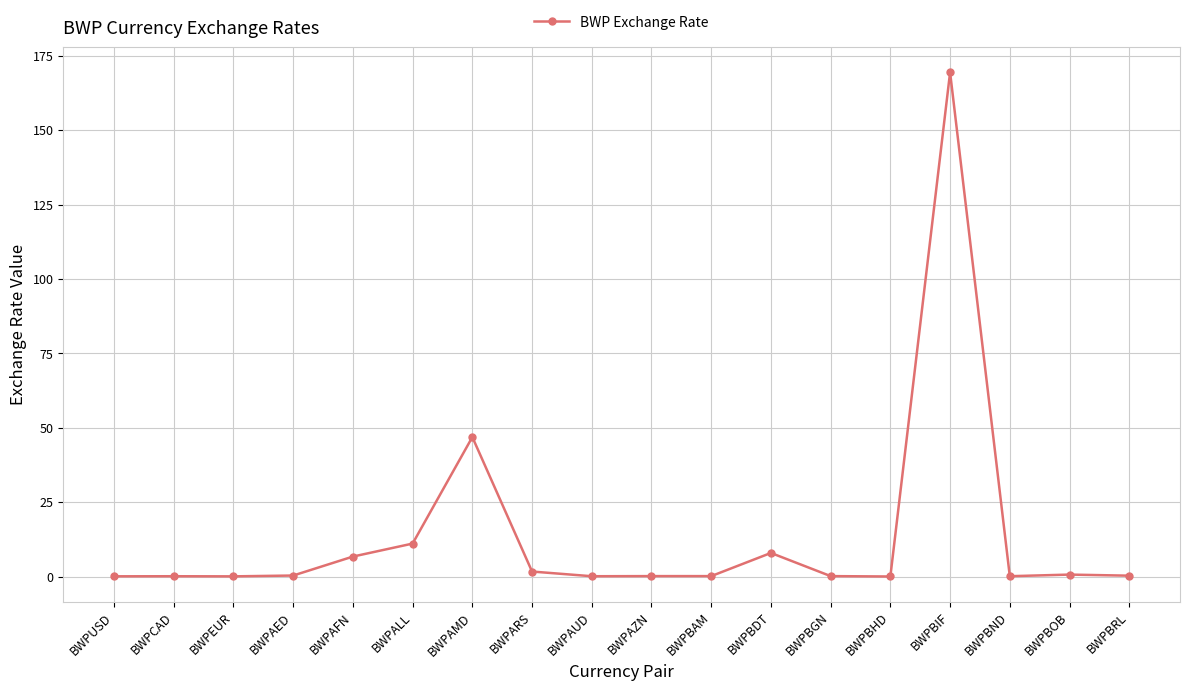

Is this an area chart (filled region under the line)?

No